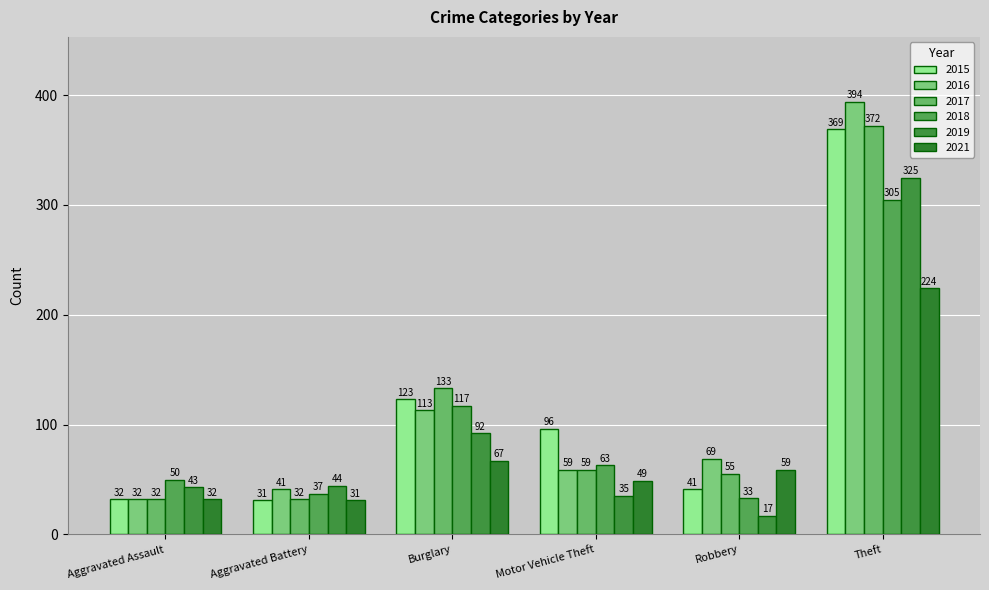

Reading right to left, extract all data points from this chart.

2015: Theft=369	Robbery=41	Motor Vehicle Theft=96	Burglary=123	Aggravated Battery=31	Aggravated Assault=32
2016: Theft=394	Robbery=69	Motor Vehicle Theft=59	Burglary=113	Aggravated Battery=41	Aggravated Assault=32
2017: Theft=372	Robbery=55	Motor Vehicle Theft=59	Burglary=133	Aggravated Battery=32	Aggravated Assault=32
2018: Theft=305	Robbery=33	Motor Vehicle Theft=63	Burglary=117	Aggravated Battery=37	Aggravated Assault=50
2019: Theft=325	Robbery=17	Motor Vehicle Theft=35	Burglary=92	Aggravated Battery=44	Aggravated Assault=43
2021: Theft=224	Robbery=59	Motor Vehicle Theft=49	Burglary=67	Aggravated Battery=31	Aggravated Assault=32